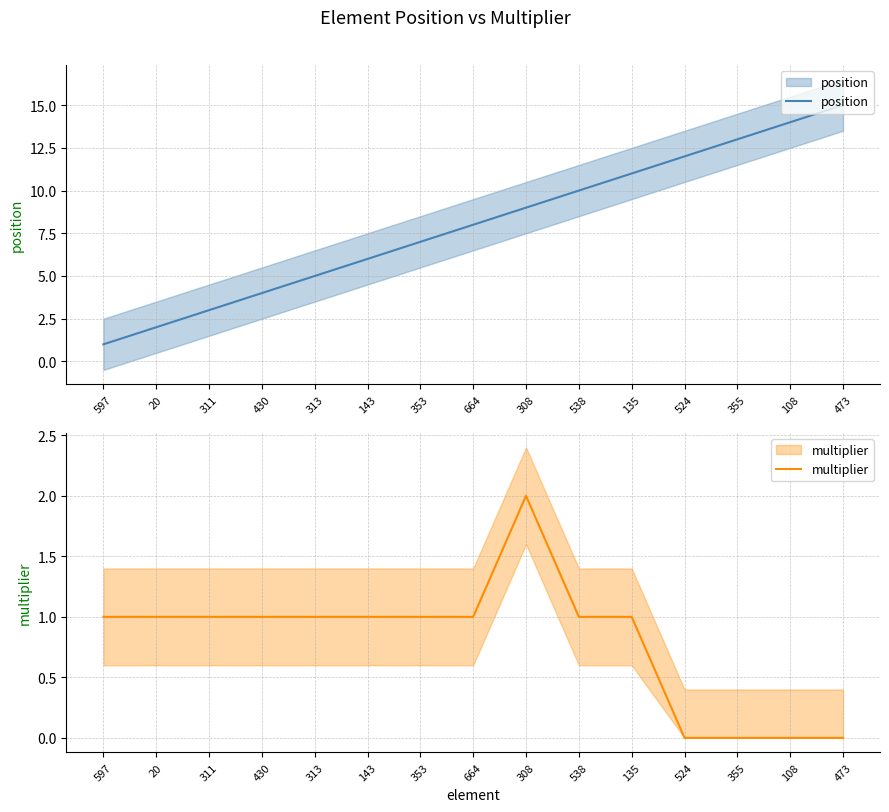

What is the total value across all series at 143?

7